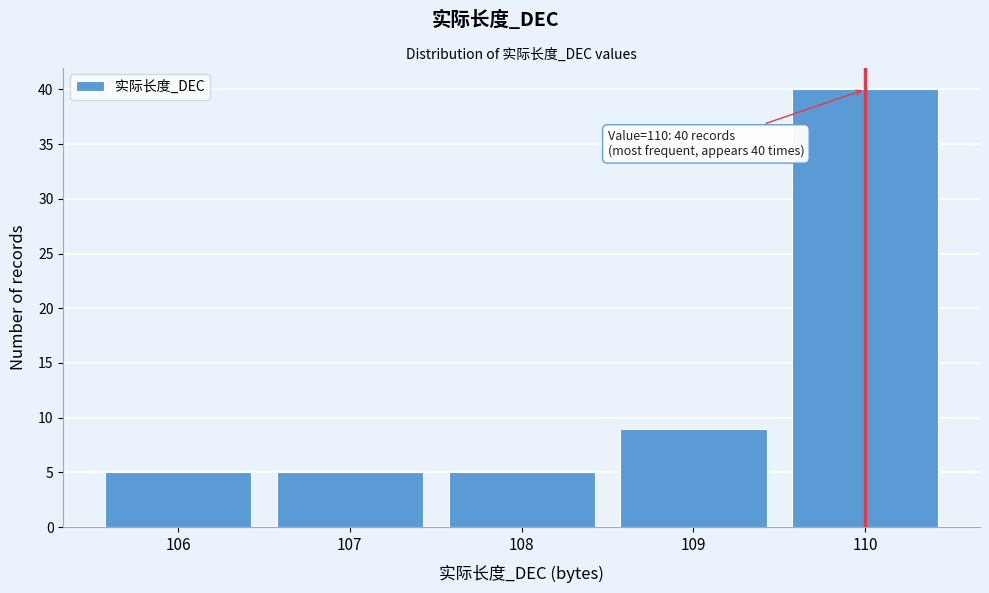

Which range on the x-axis has the tallest bar?

109.5 to 110.5